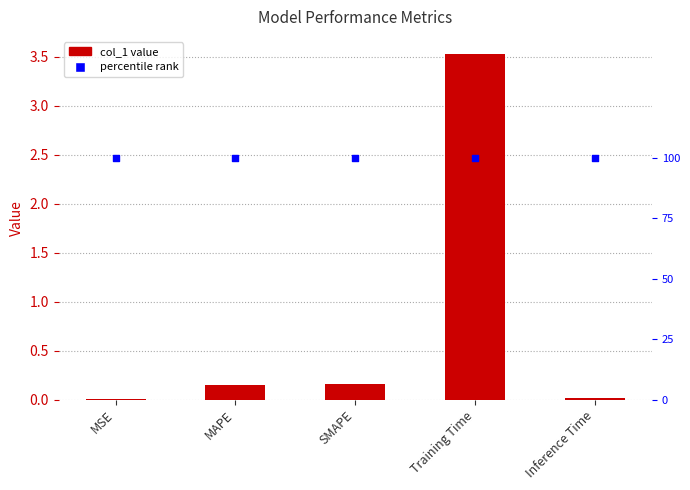

Which series has the largest Y range (max minus min)?

col_1